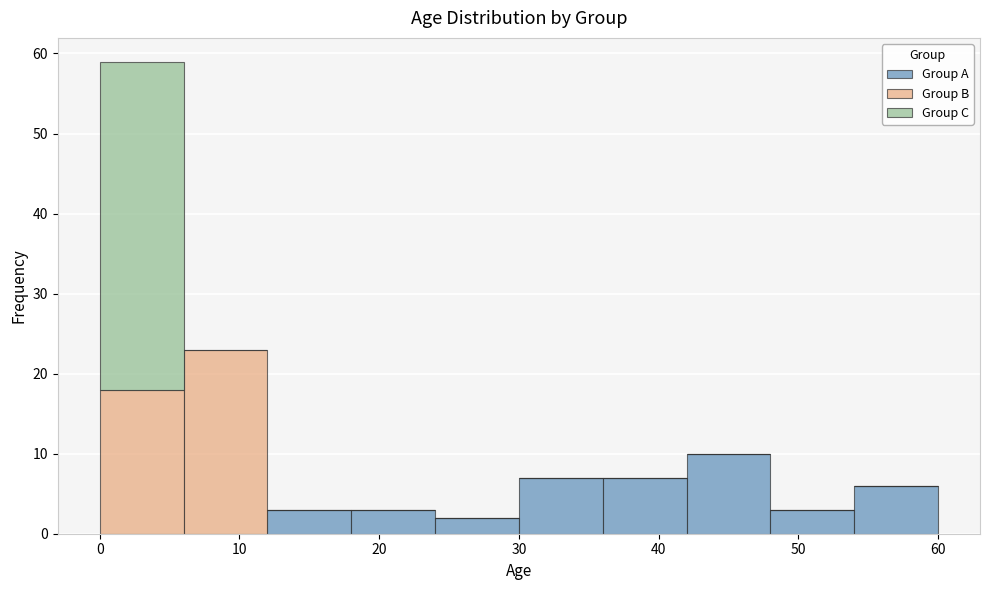

Reading left to right, list every stacked bar in this chart as the range it spans on the x-axis followed by its total height. The values are not printed on the chart, so give them approximately, as read against the axis.

0 to 6: 59
6 to 12: 23
12 to 18: 3
18 to 24: 3
24 to 30: 2
30 to 36: 7
36 to 42: 7
42 to 48: 10
48 to 54: 3
54 to 60: 6